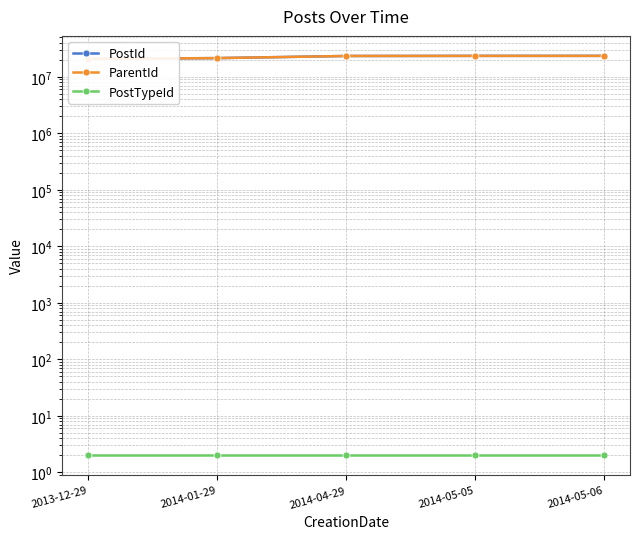

What position from the left is 2014-05-06?

5